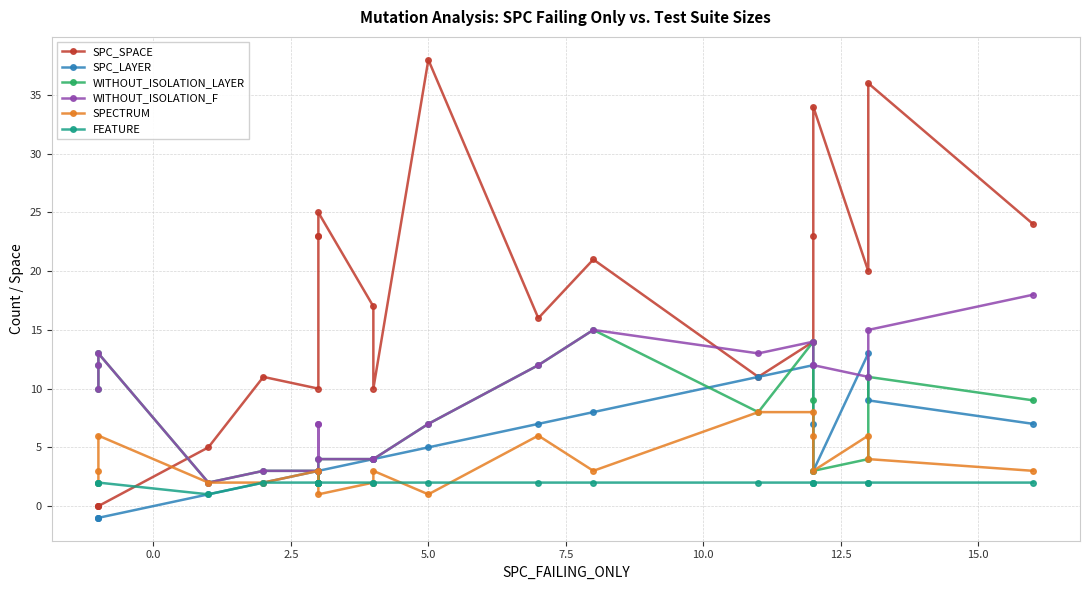

How many interior local peaks does the WITHOUT_ISOLATION_F series have?

3